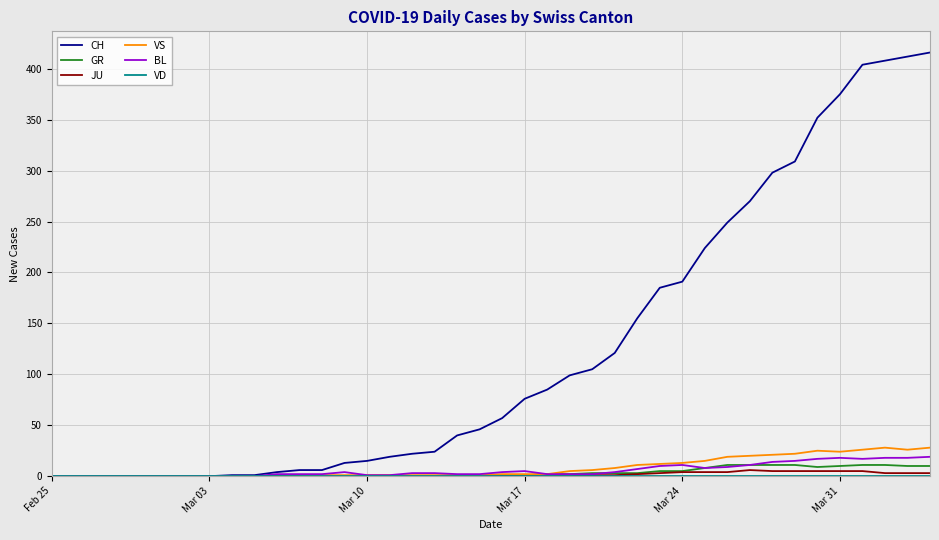

Which series has the largest total across all categories?

CH